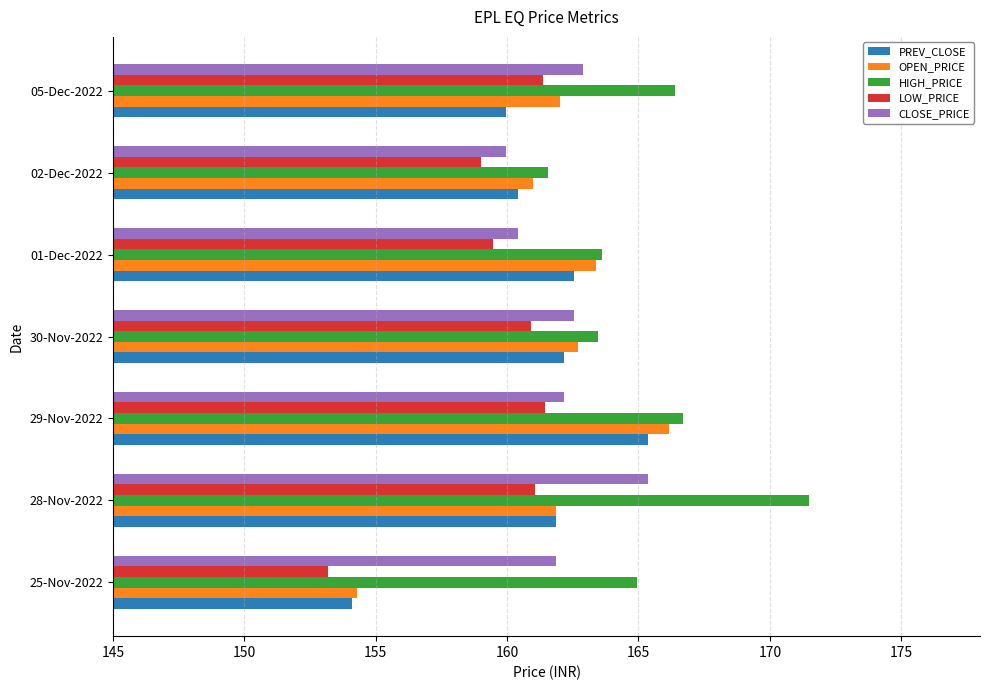

What is the minimum value shown in the chart?

153.2